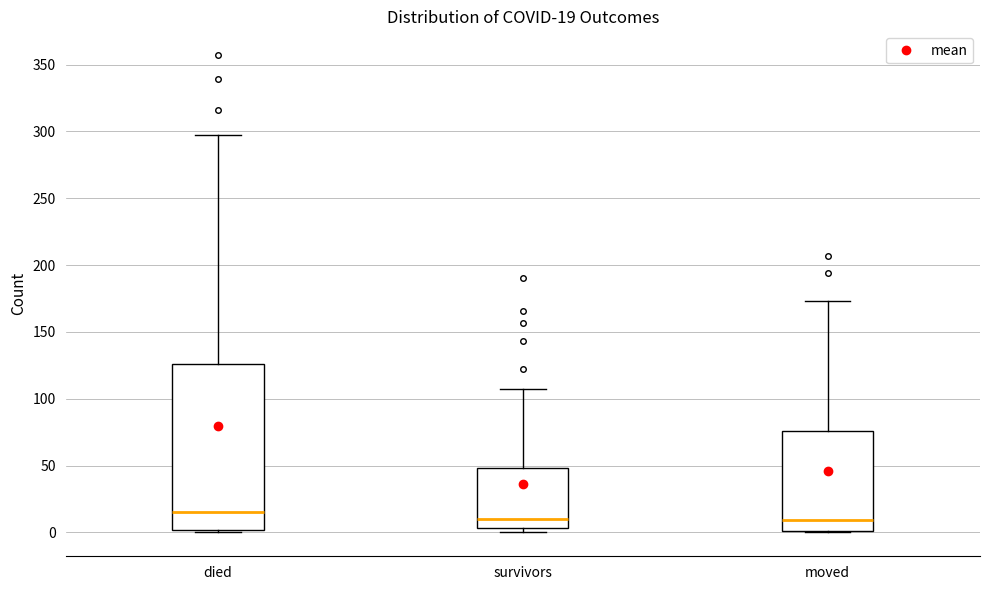

Which box is the tallest, from its lower edge to its upper edge?

died